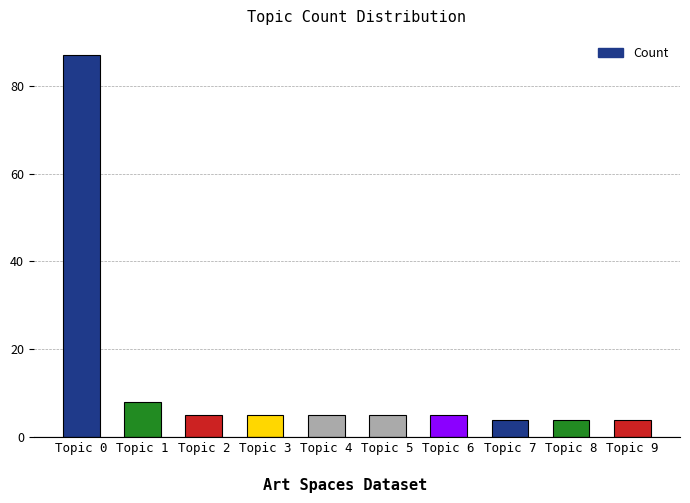

The value at Topic 1 is 8. True or false?

True